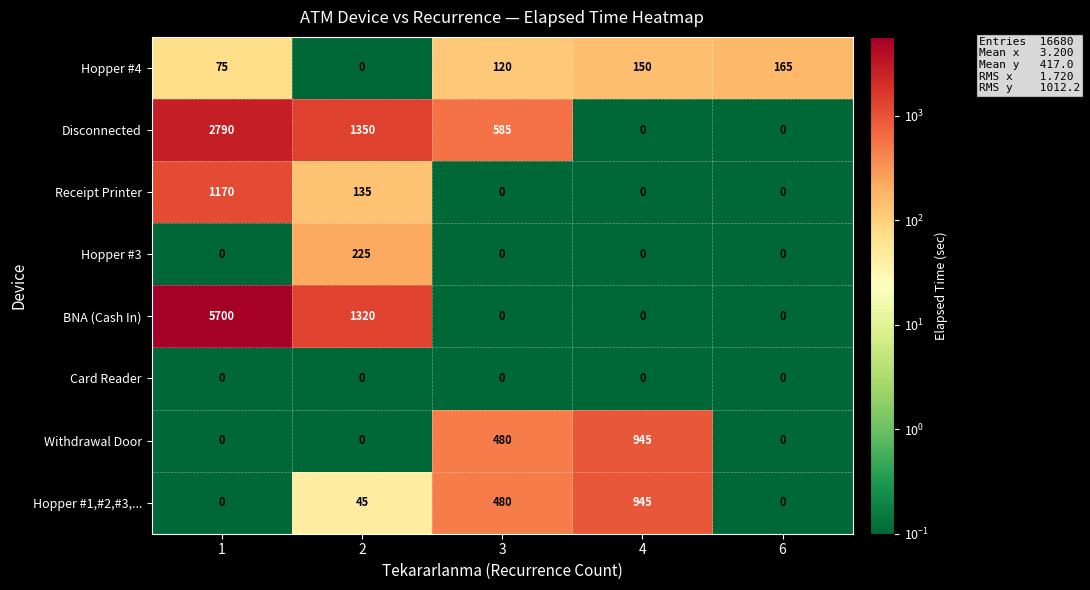

What is the total value across all series at 4?

2040.5